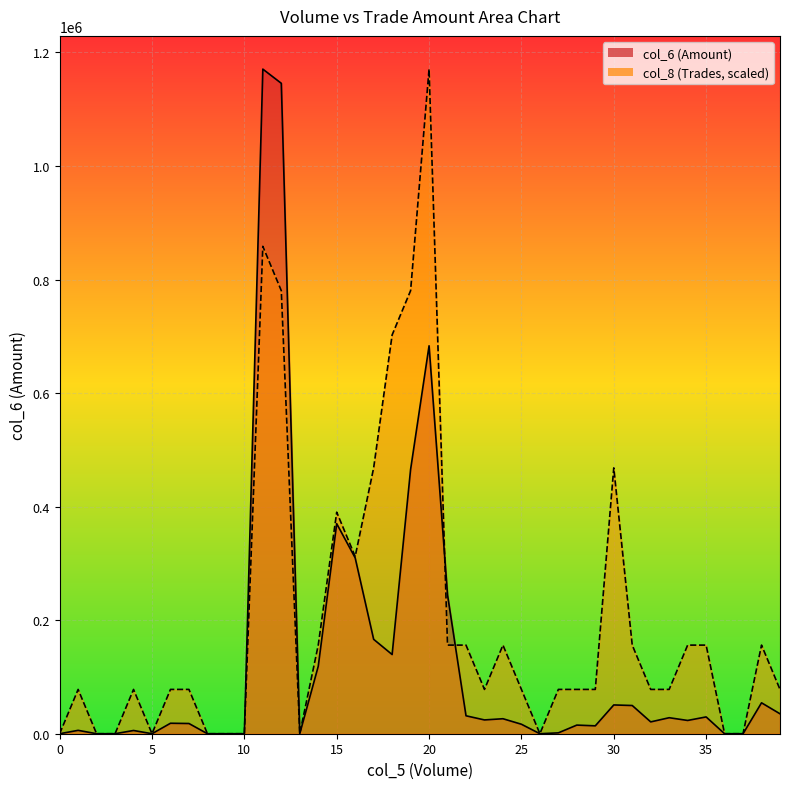

After their last crossing, which series has the higher values: col_8 or col_6?

col_8